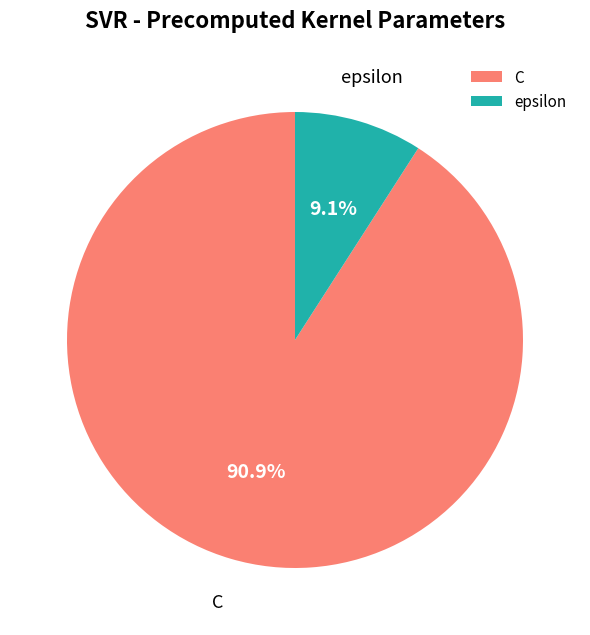

Is it true that epsilon is 1% of the pie?

False